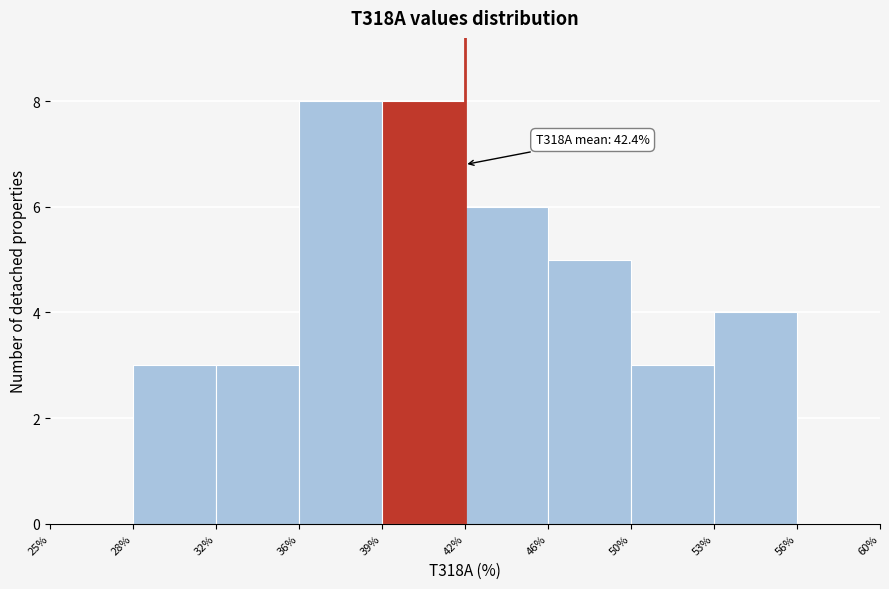

Reading left to right, list all the values displayed in this chart.

25%=0	28%=3	32%=3	36%=8	39%=8	42%=6	46%=5	50%=3	53%=4	56%=0